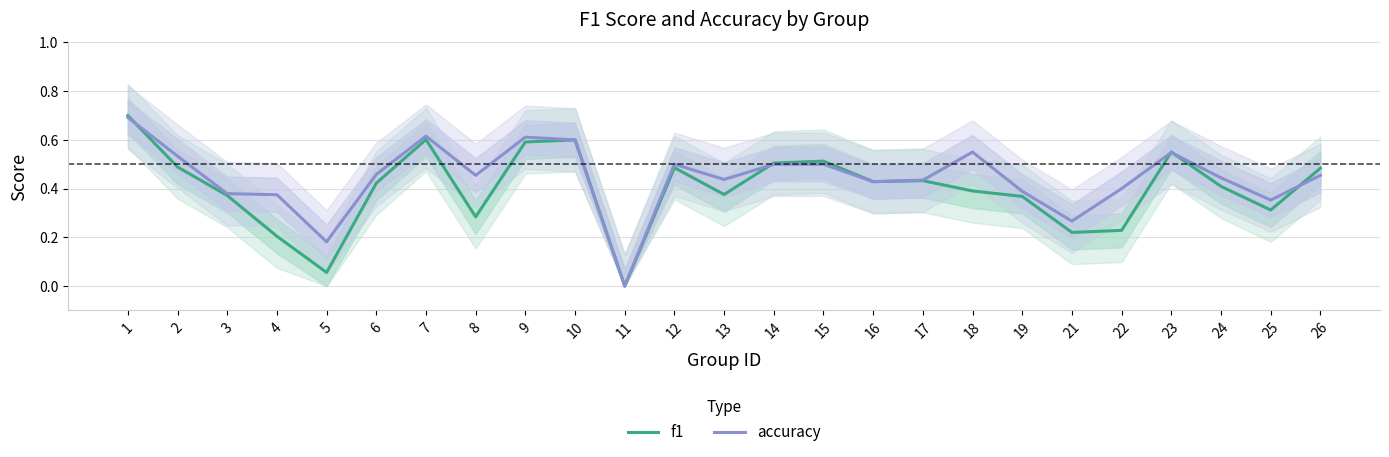

At 7, list the series in order from smallest to largest.

f1, accuracy